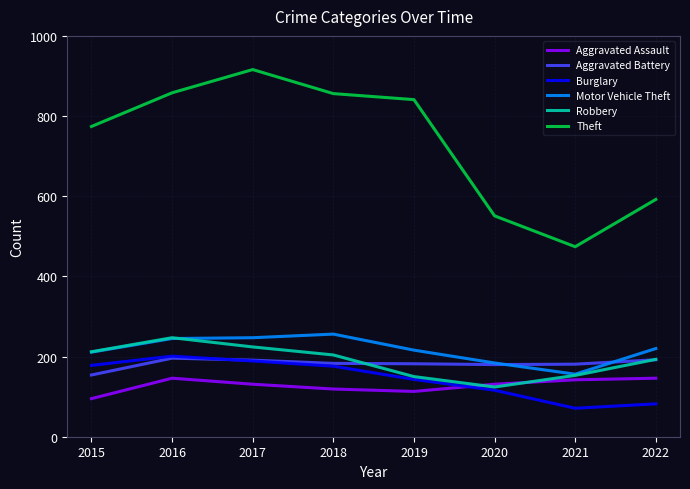

What is the highest value of the Robbery series?

247